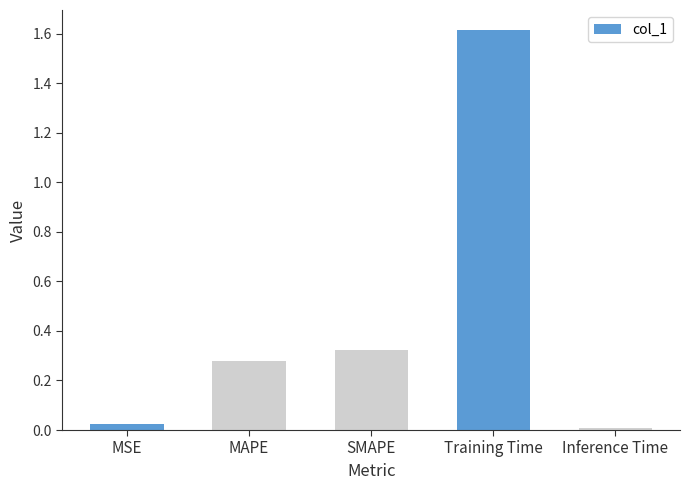

True or false: the data shows 0.0 at MSE.

True